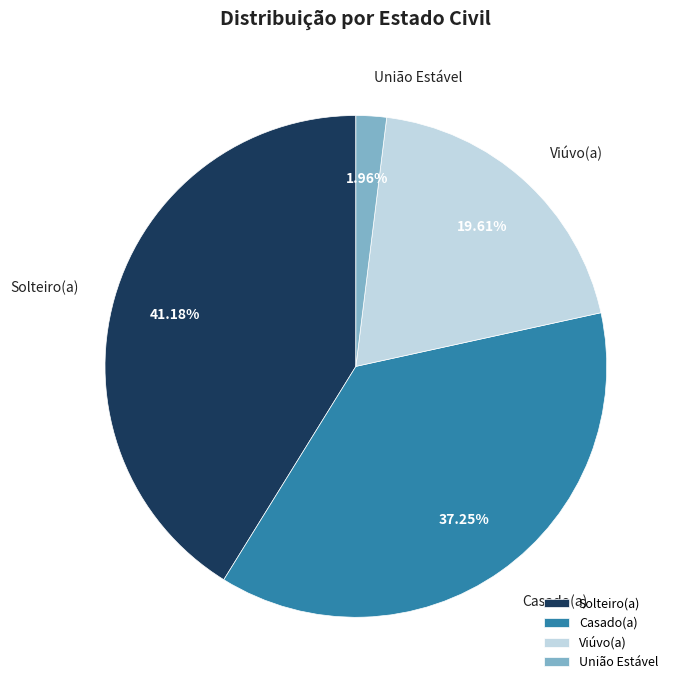

To the nearest percent, what is the average slice percentage?

25%